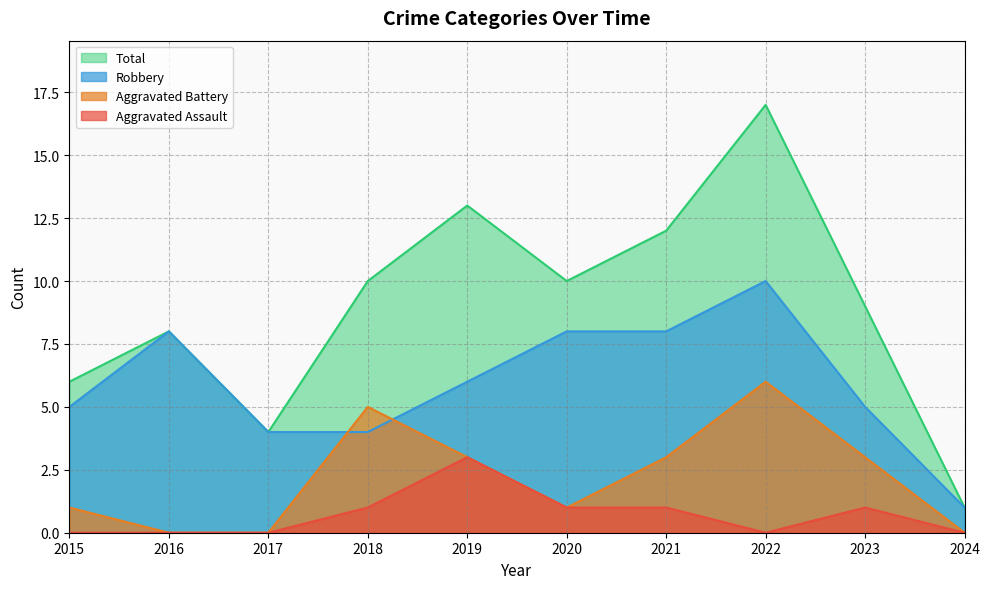

Where do Robbery and Aggravated Battery first cross each other?

2017 and 2018